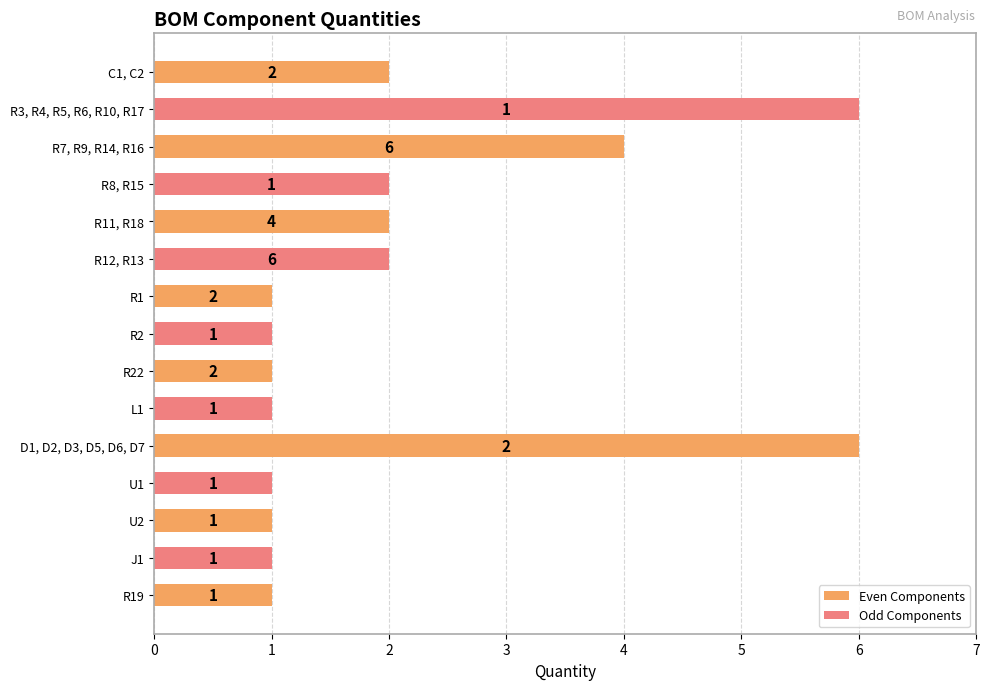

Which label corresponds to the largest value in the chart?

R3, R4, R5, R6, R10, R17